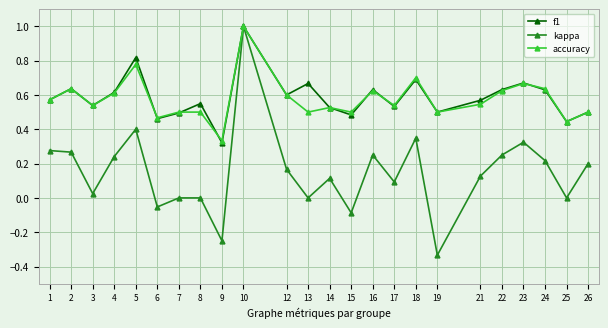

What is the total value across all series at 14?

1.2